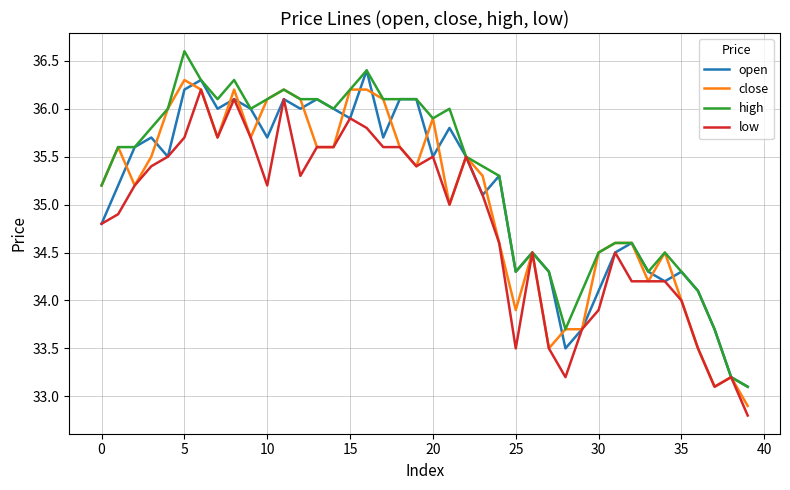

Does the chart display data point markers on the line(s)?

No